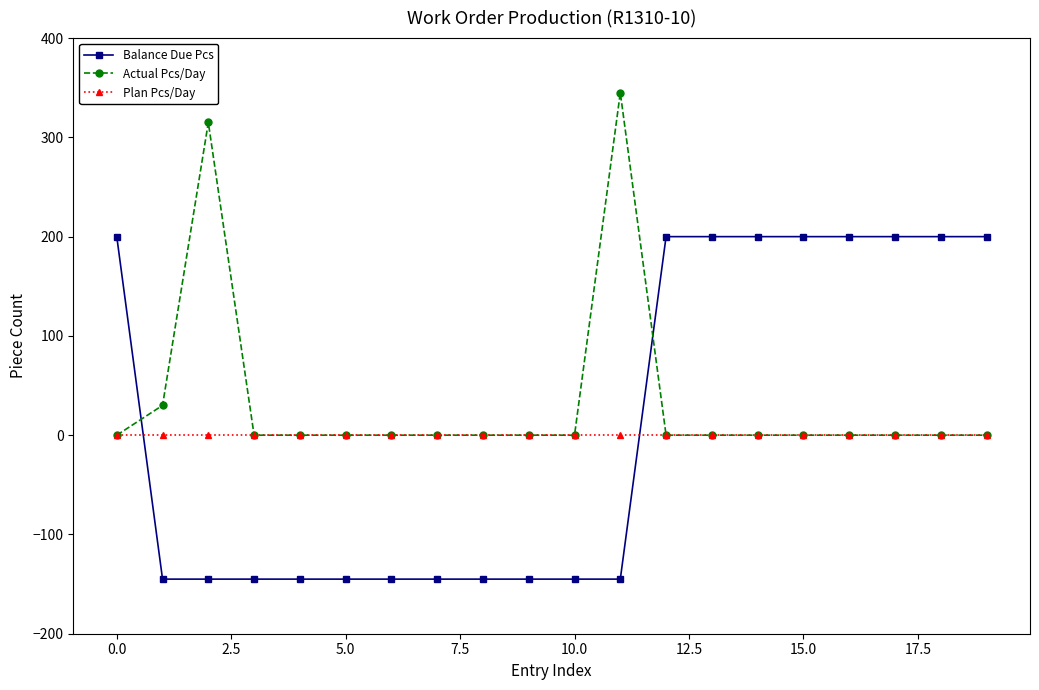

What is the highest value of the Actual Pcs/Day series?

345